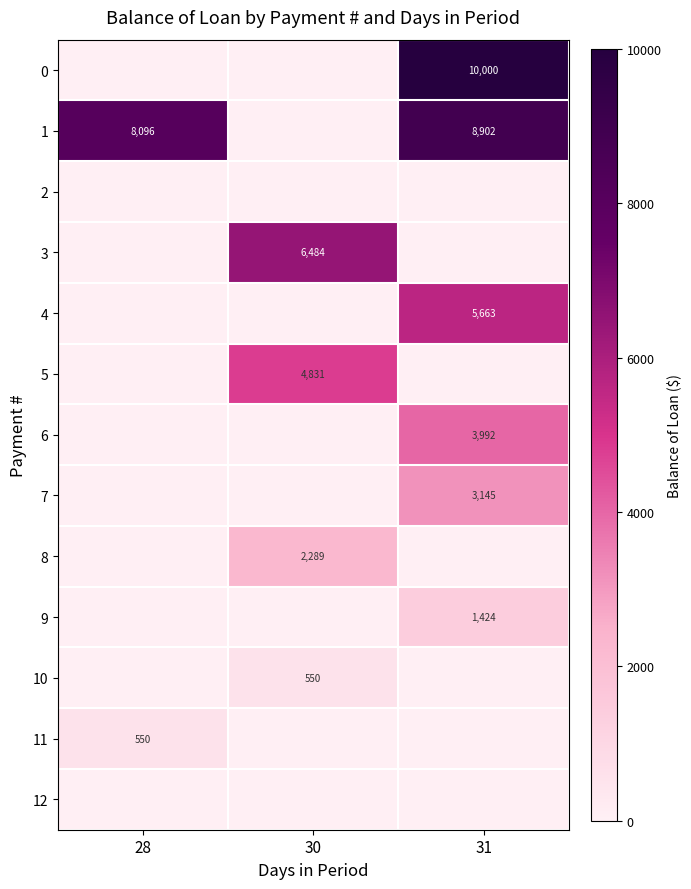

True or false: 3 has a value of 2524 at 30.

False